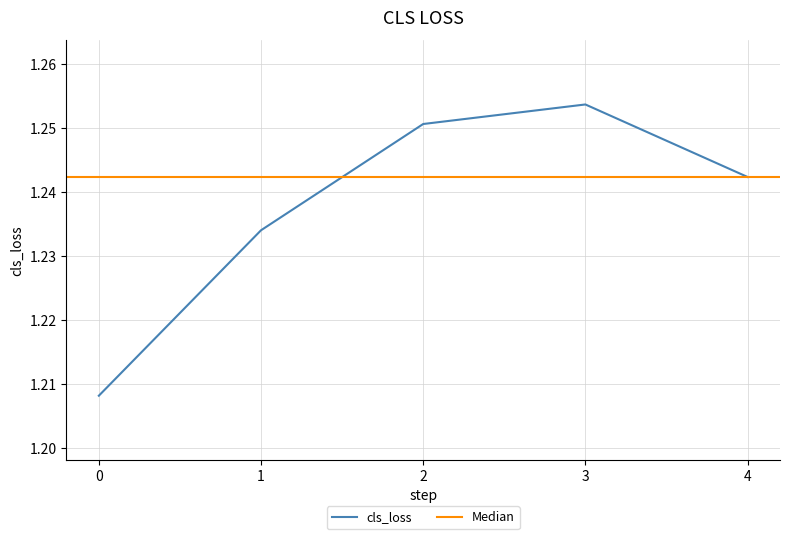

At which category does the chart reach its peak across all series?

3